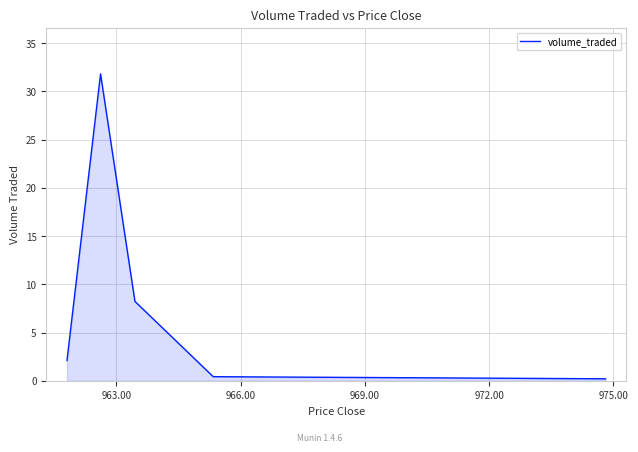

What is the average value?

8.6